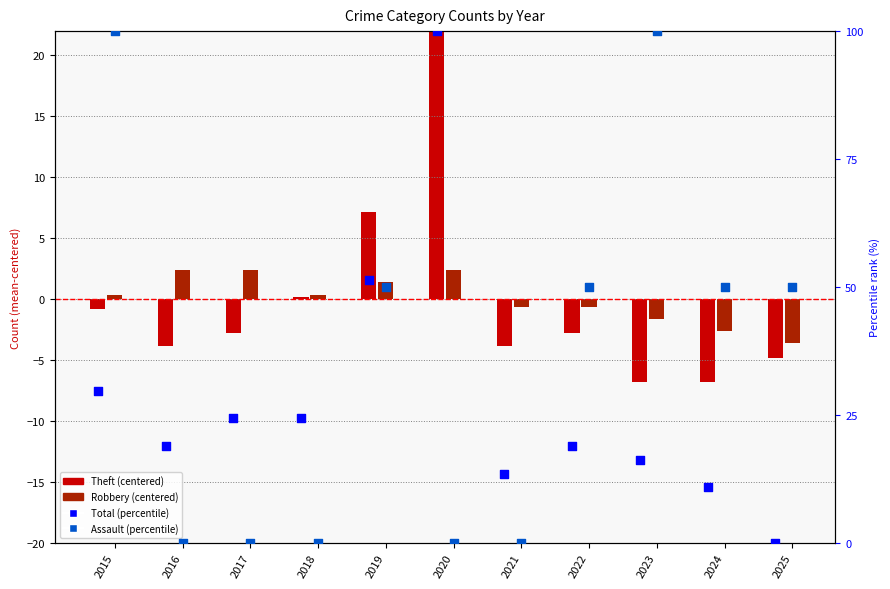

Is the value of Assault (percentile) at 2020 greater than the value of Robbery (centered) at 2023?

Yes